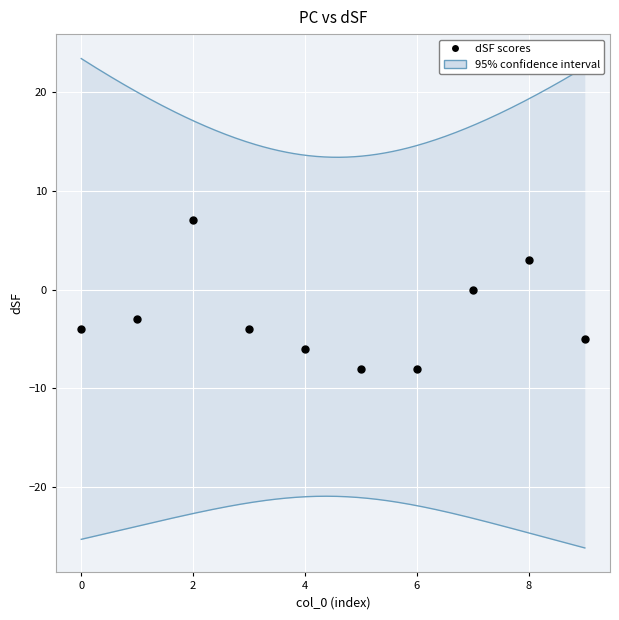

How many data points are displayed?

10